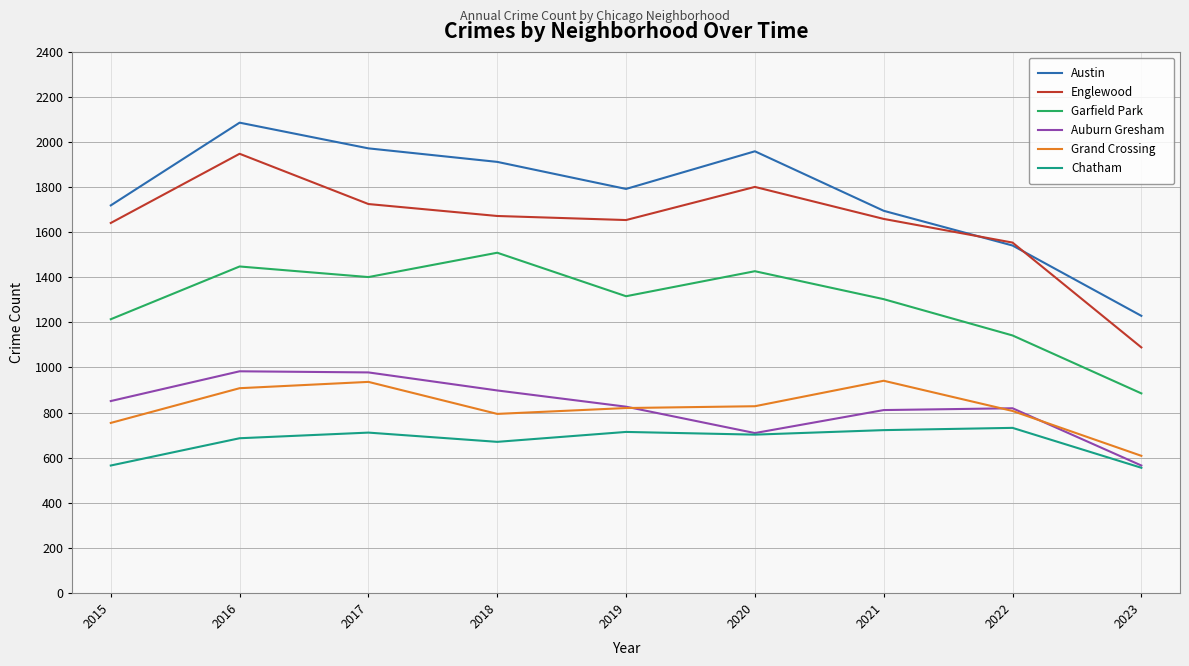

True or false: Grand Crossing and Auburn Gresham intersect in this chart.

True